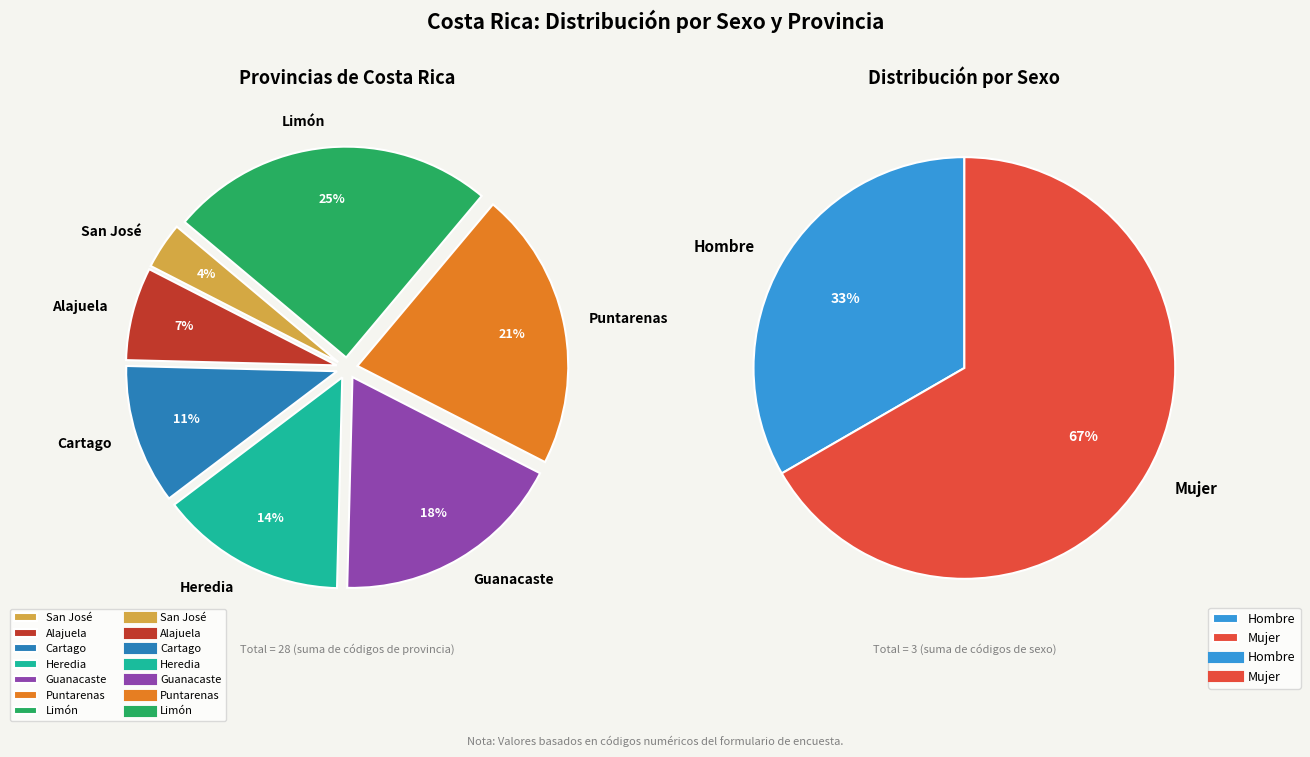

Which slice is the largest?

Limón